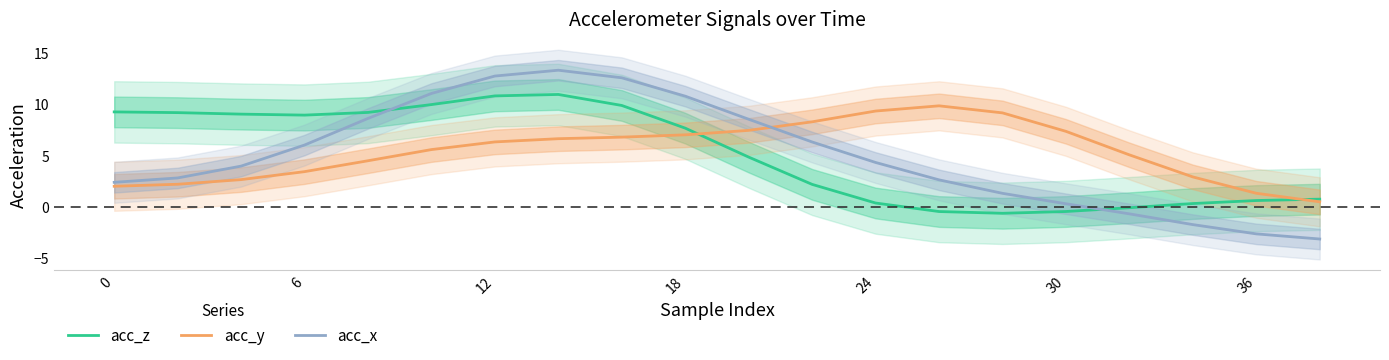

What are all the series names shown in the legend?

acc_z, acc_y, acc_x